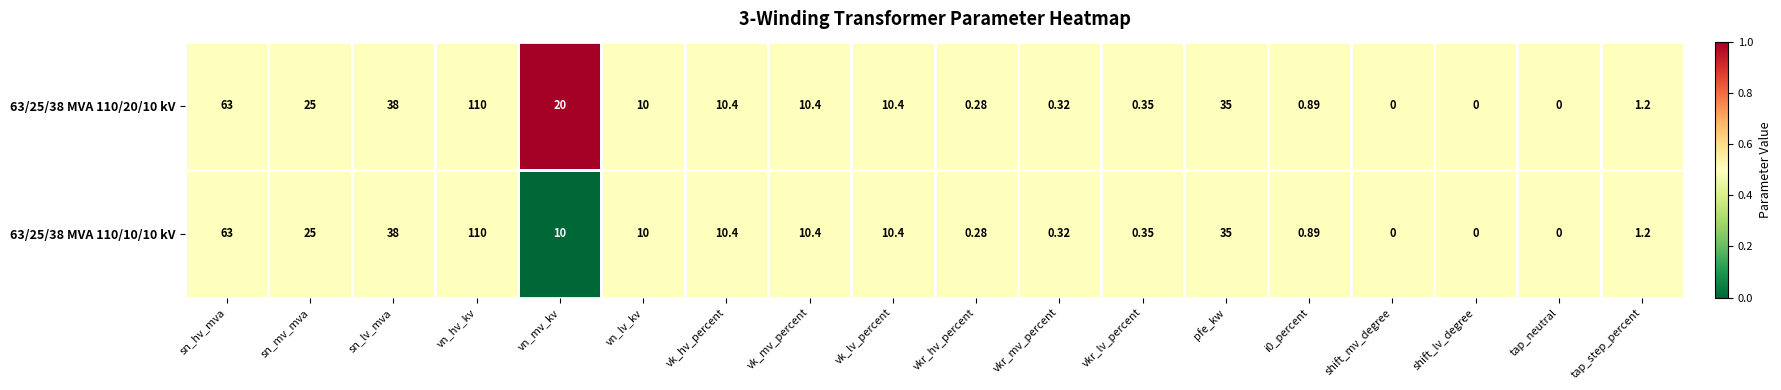

Where does the 63/25/38 MVA 110/10/10 kV series first go above 10?

sn_hv_mva